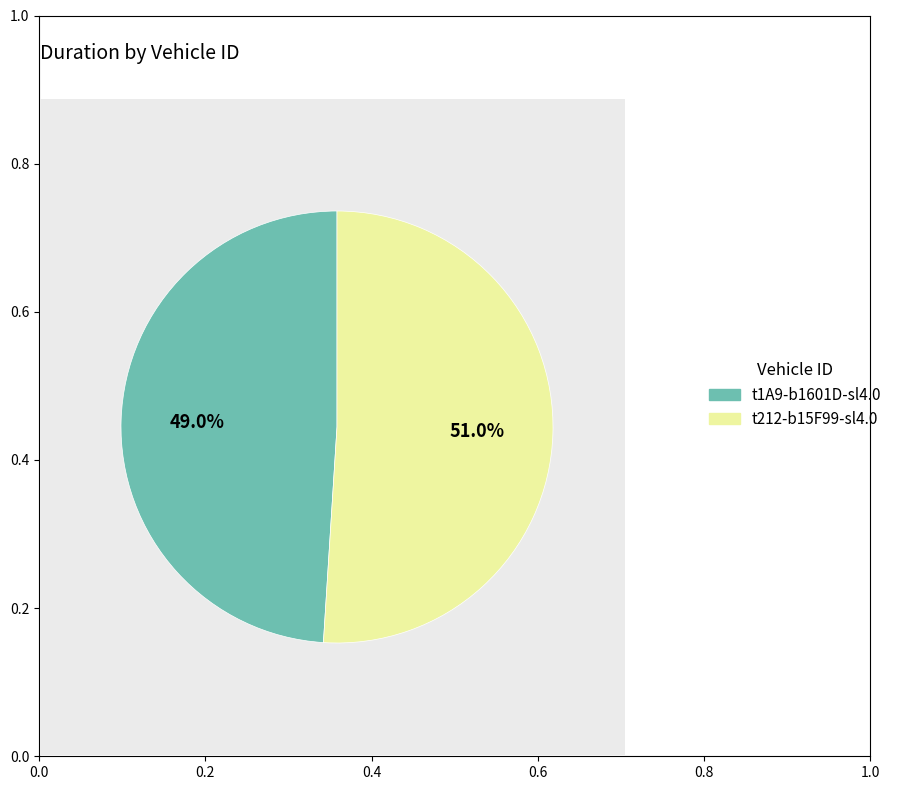

Which category has the smallest portion of the pie?

t1A9-b1601D-sl4.0